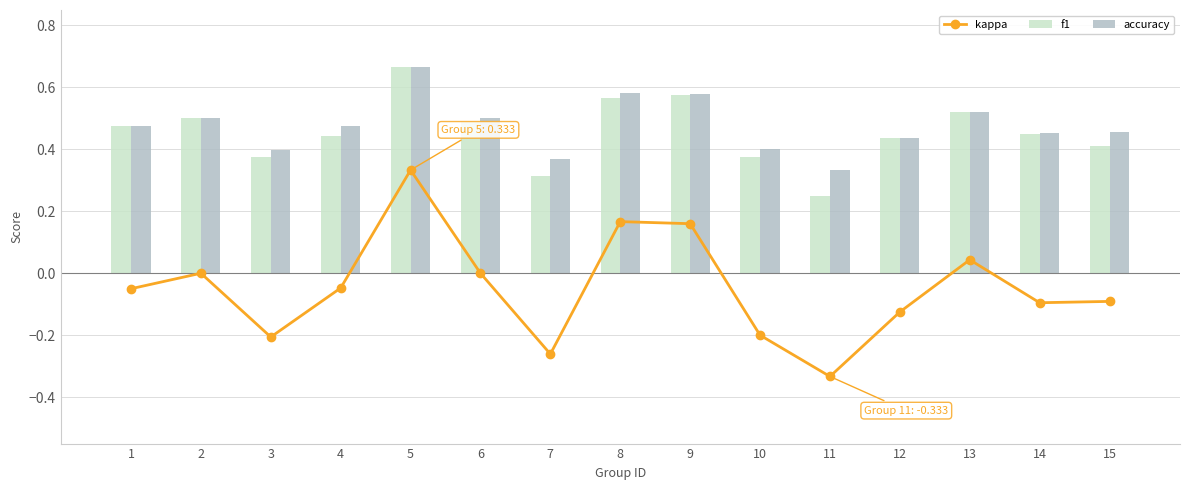

What is the smallest value displayed?

-0.3